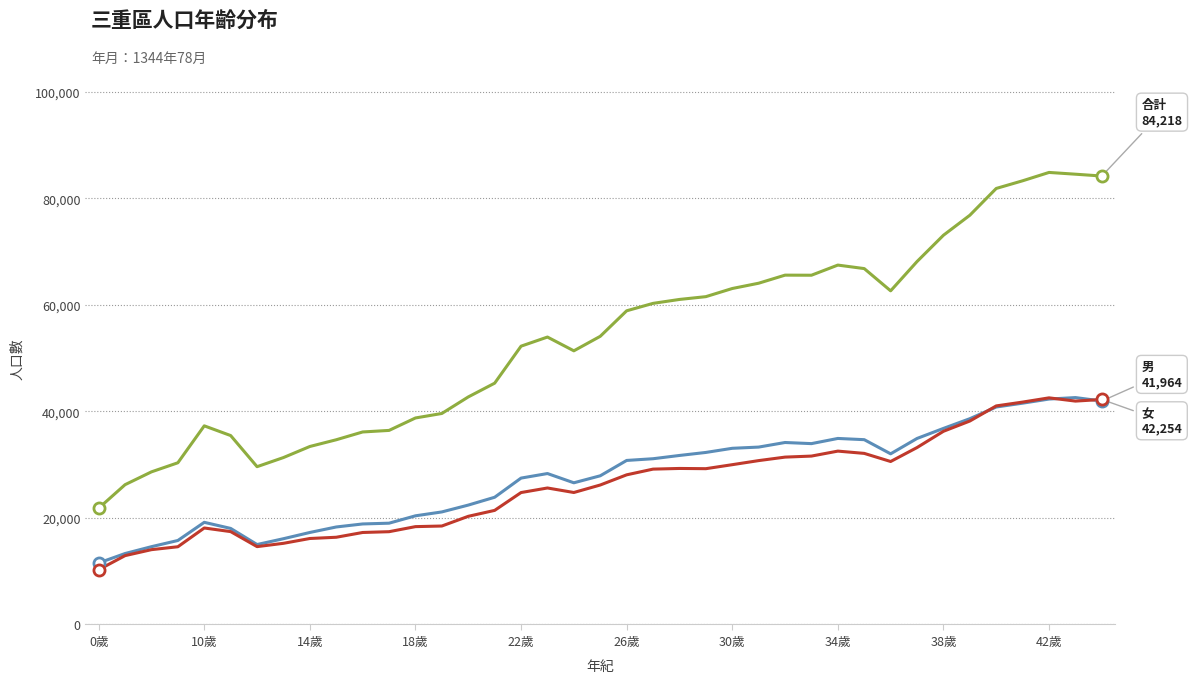

What is the maximum value shown in the chart?

84892